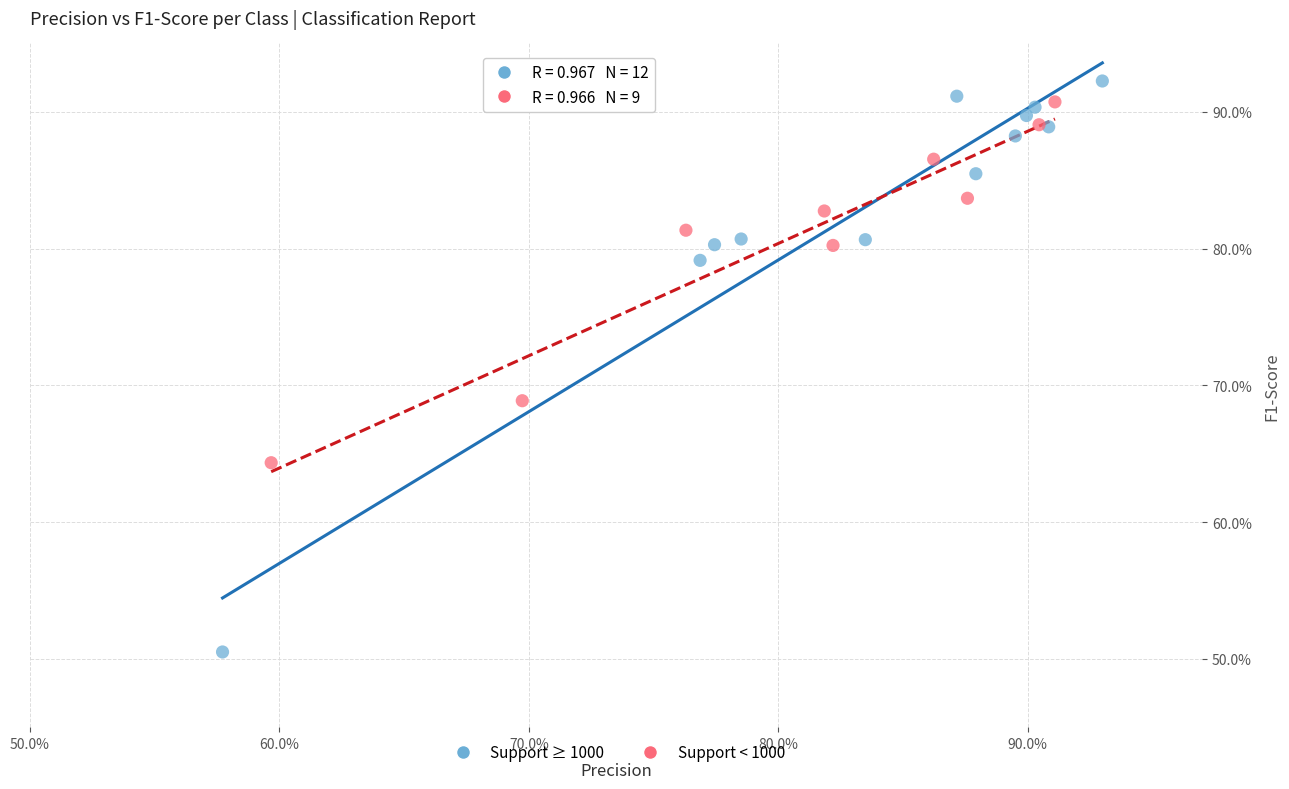

Which series contains the lowest Y value?

Support ≥ 1000